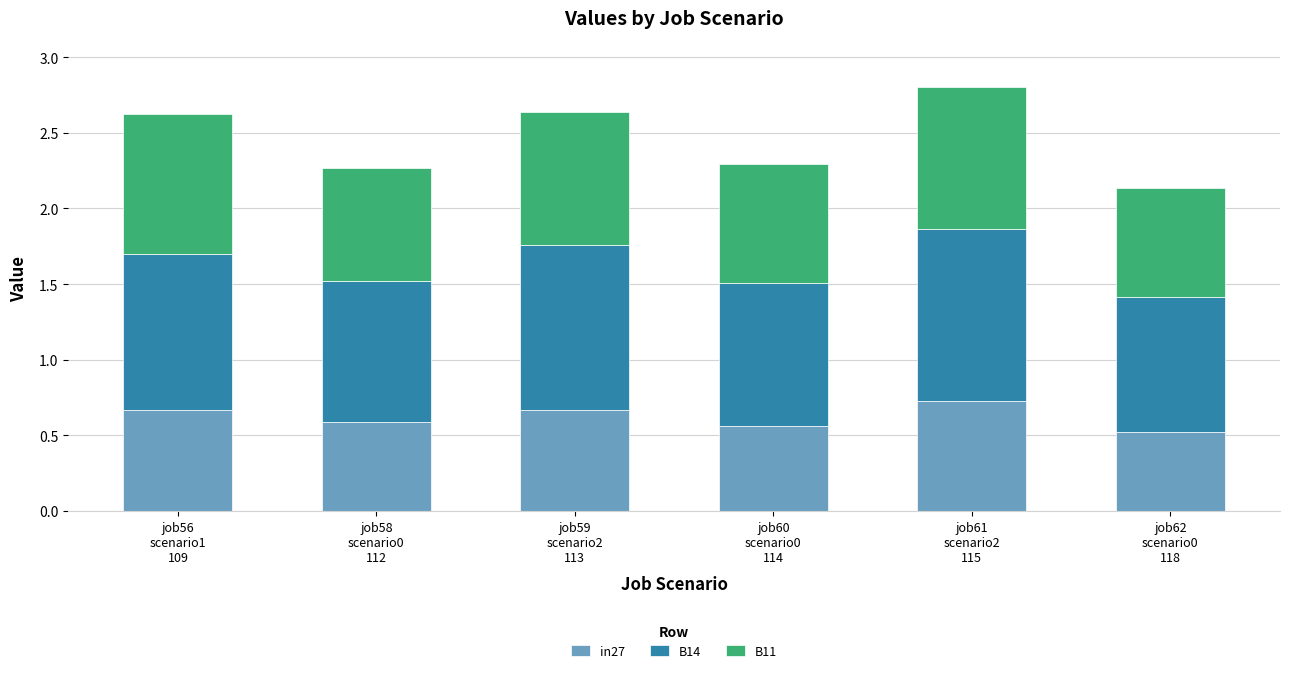

What is the difference between the second highest and minimum values in the in27 series?

0.1